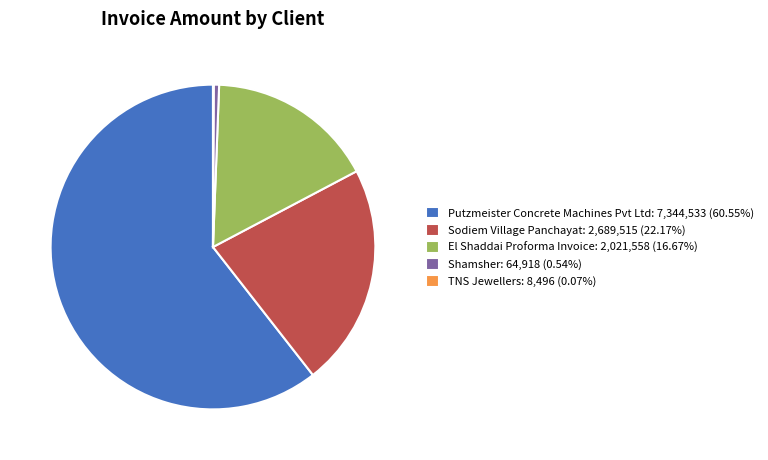

Combined, do Putzmeister Concrete Machines Pvt Ltd: 7,344,533 (60.55%) and Shamsher: 64,918 (0.54%) account for over 50%?

Yes